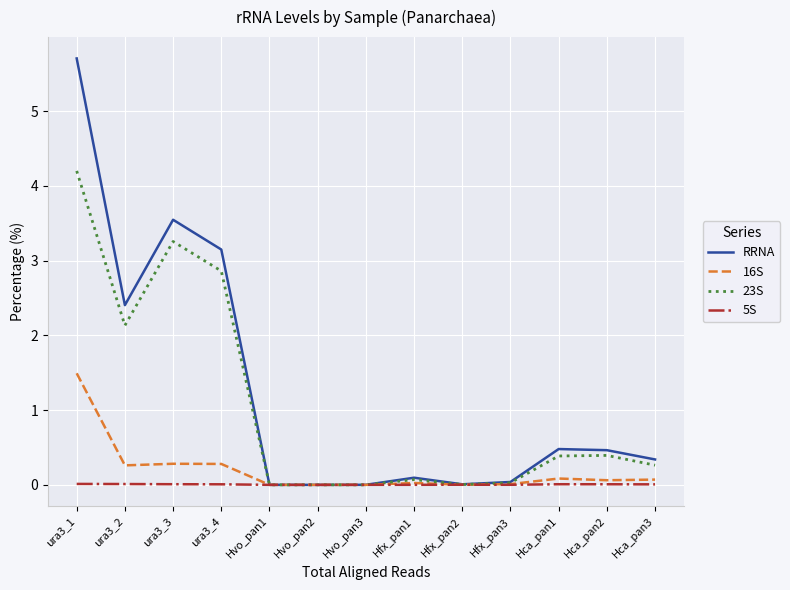

List the series in order of their peak value, lowest first.

5S, 16S, 23S, RRNA